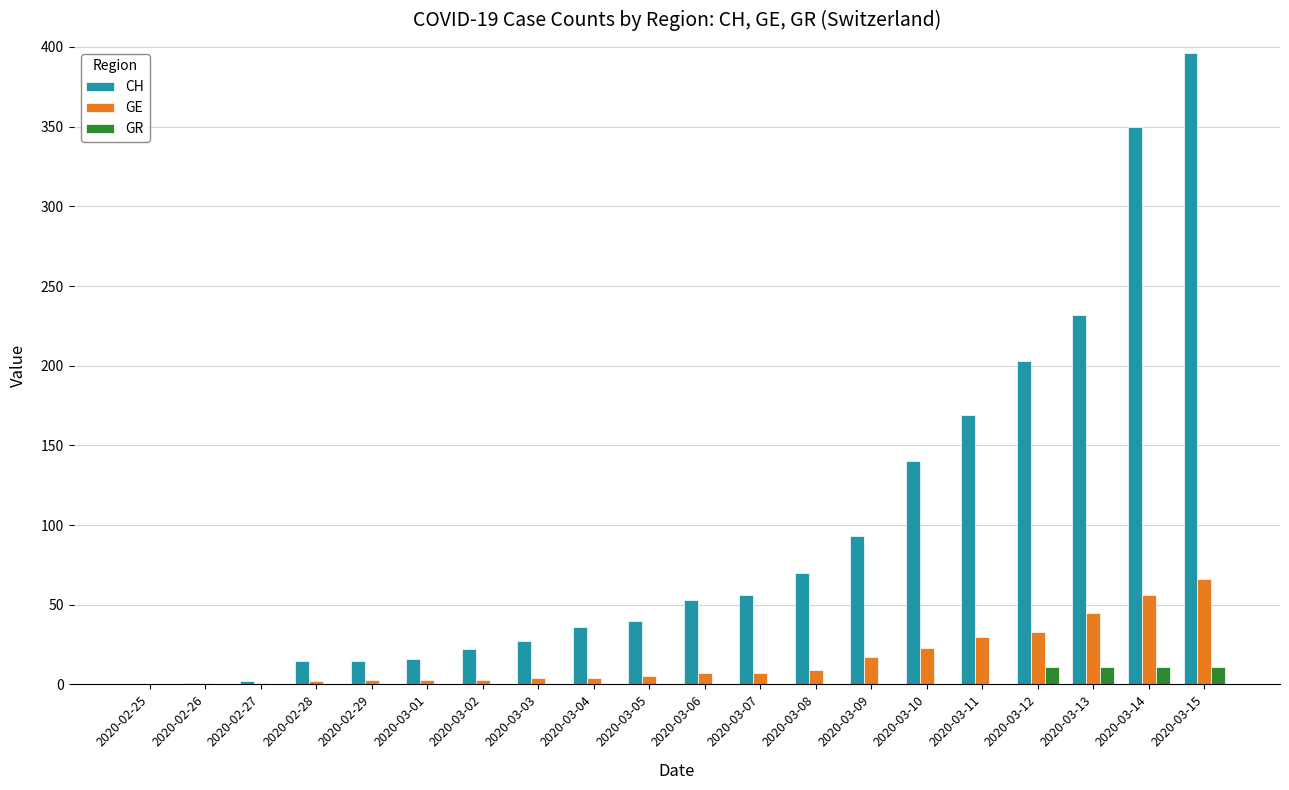

How many groups of bars are there?

20